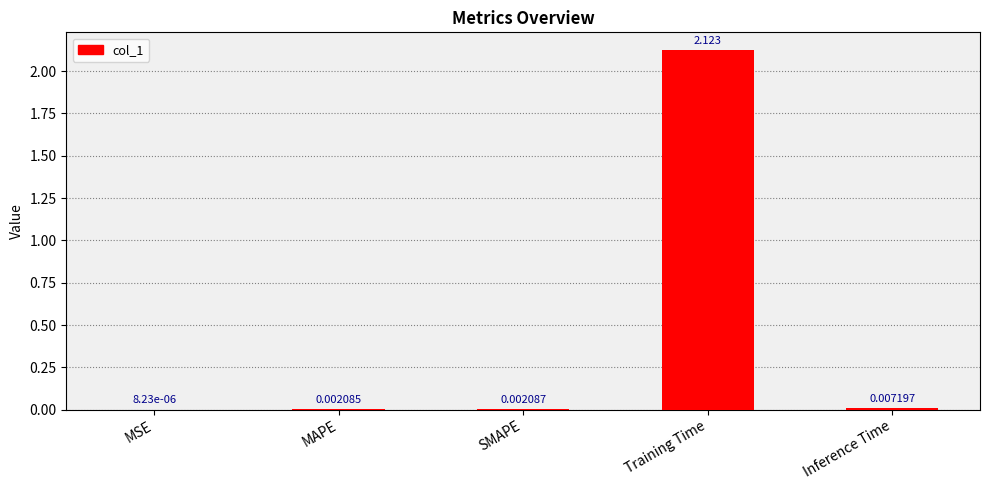

Where is the data nearest to the value 1?

Inference Time